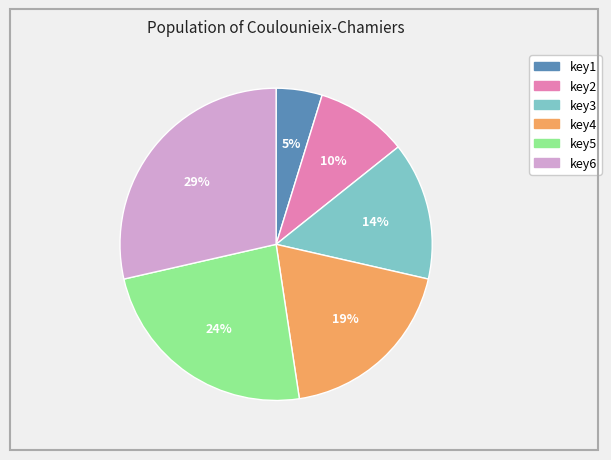

Which slice is the smallest?

key1